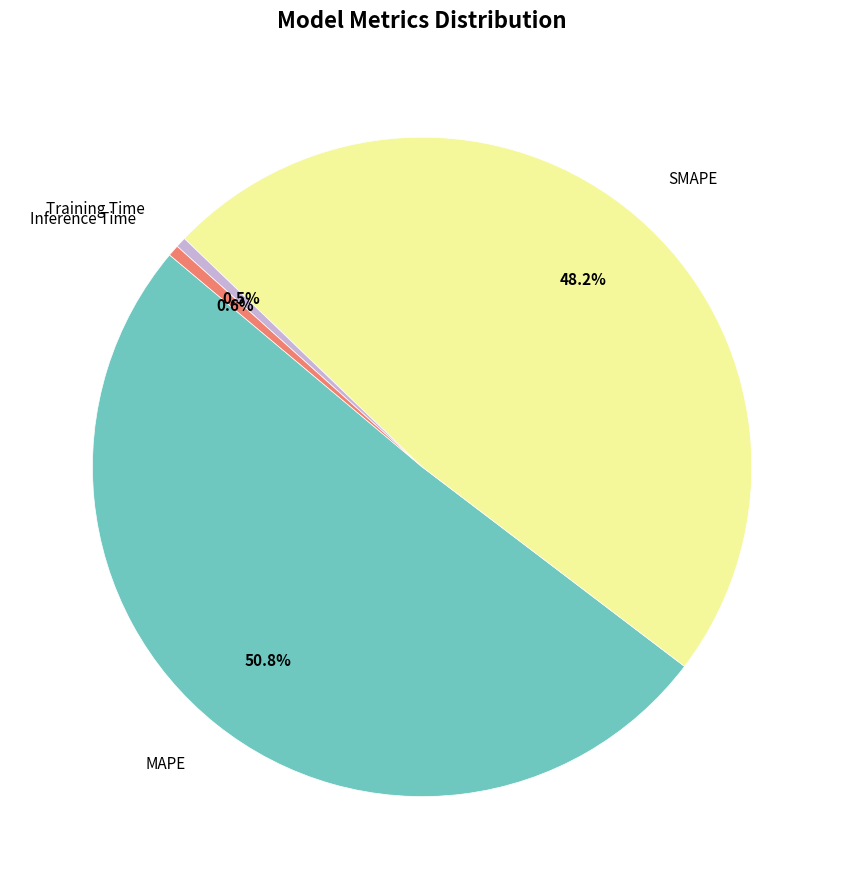

Is there any slice that represents more than half of the pie?

Yes